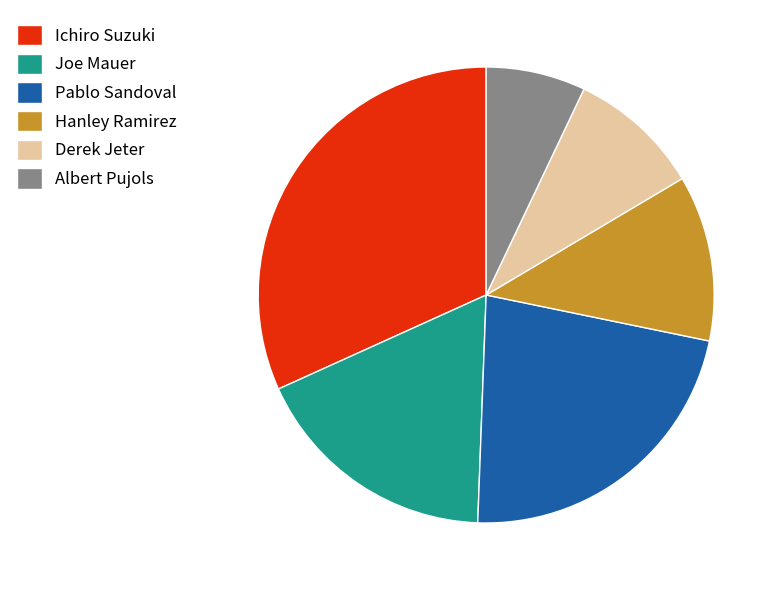

Which category has the smallest portion of the pie?

Albert Pujols